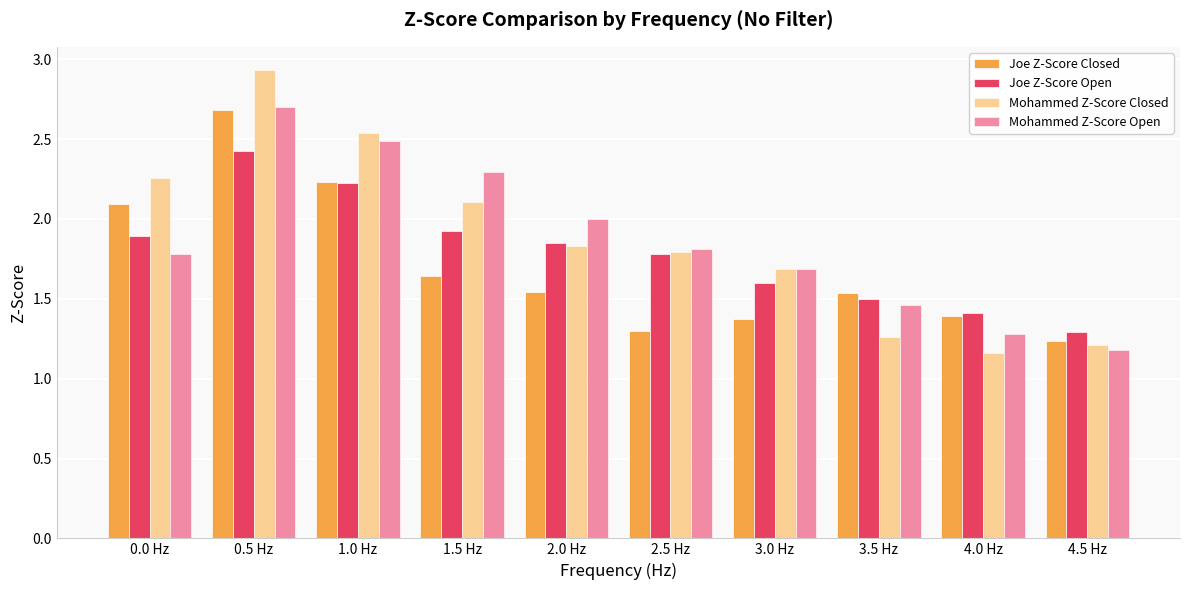

What position from the right is 0.5 Hz?

9